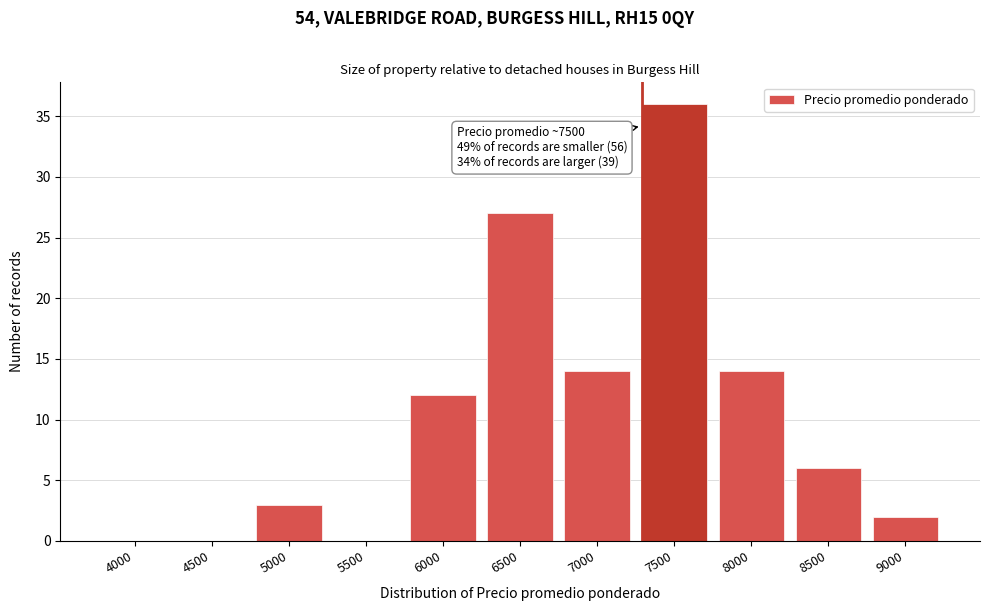

Reading left to right, list all the values displayed in this chart.

4000=0	4500=0	5000=3	5500=0	6000=12	6500=27	7000=14	7500=36	8000=14	8500=6	9000=2